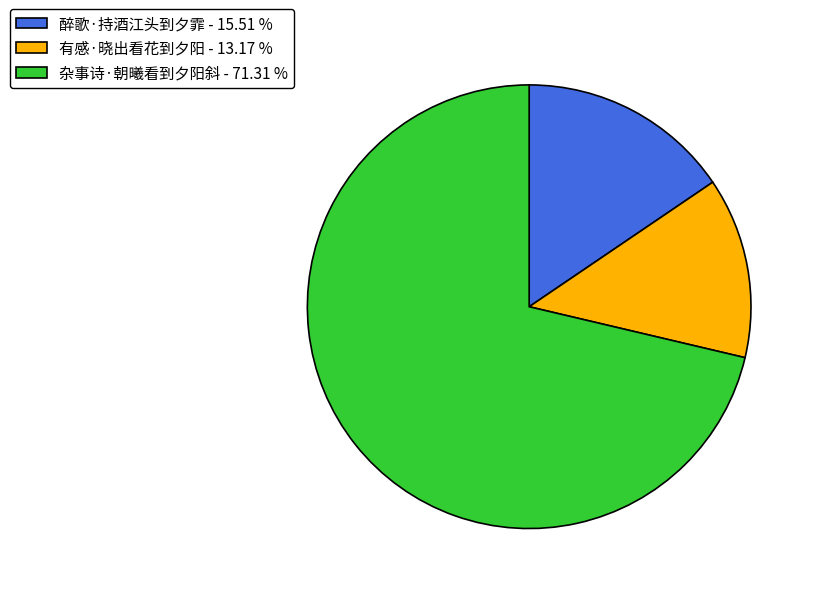

Does any single category account for the majority?

Yes